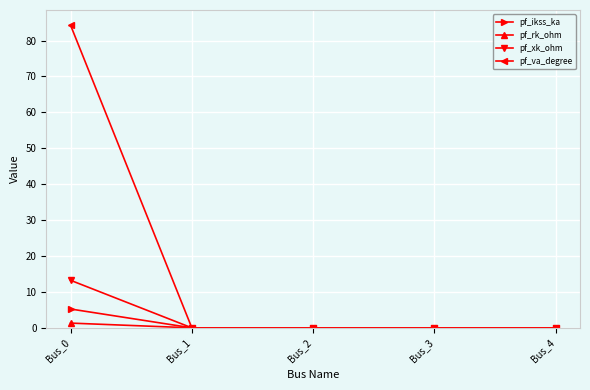

At how many categories does at least one series exceed 46?

1